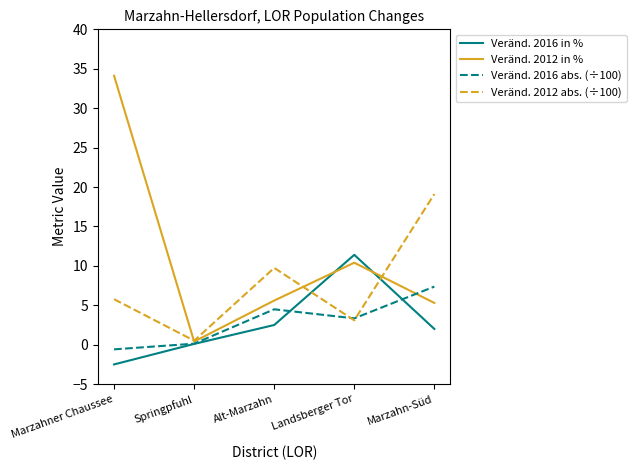

What position from the right is Landsberger Tor?

2